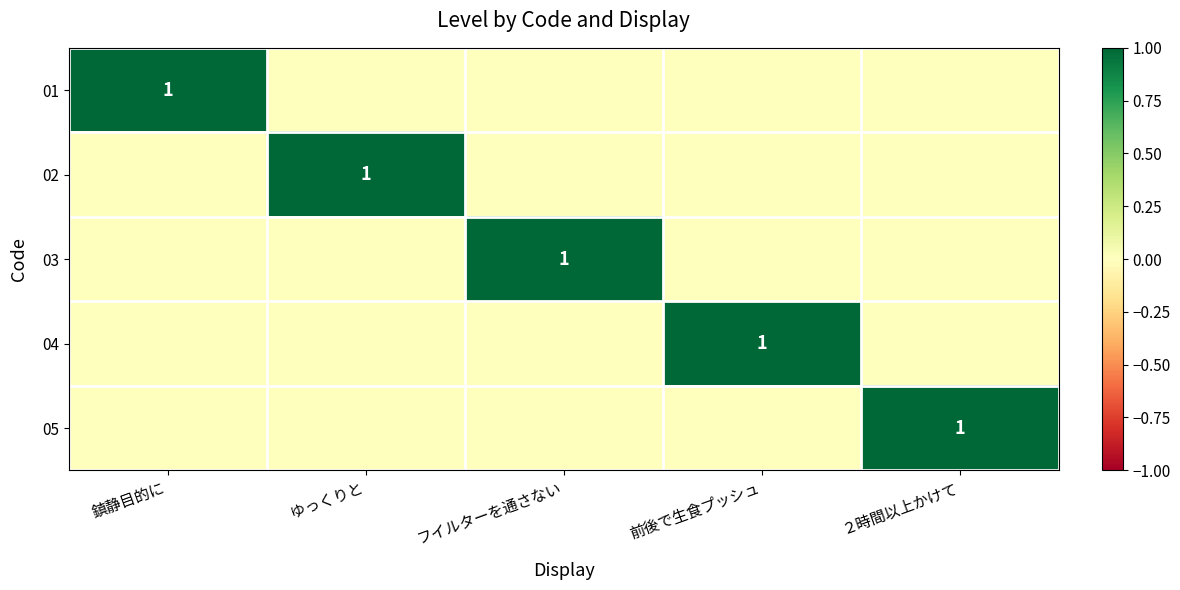

The value of 02 at ゆっくりと is 2. True or false?

False